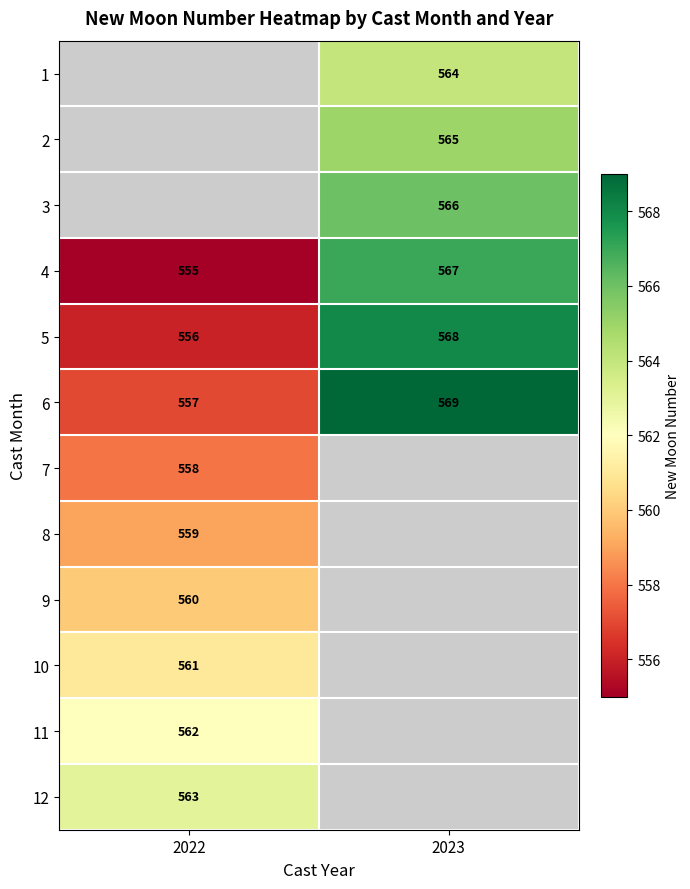

The 9 series shows 381.0 at 2022. True or false?

False